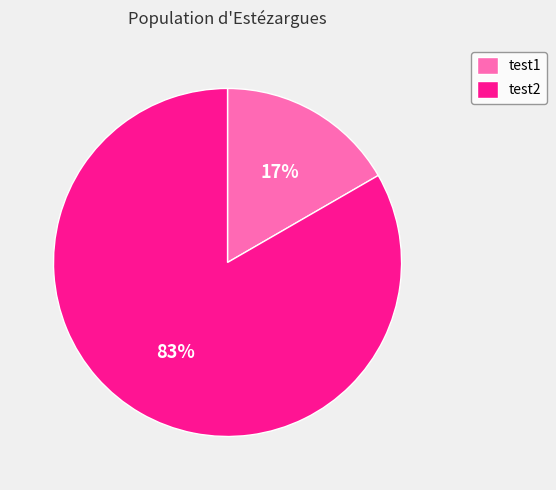

Which slice is the largest?

test2